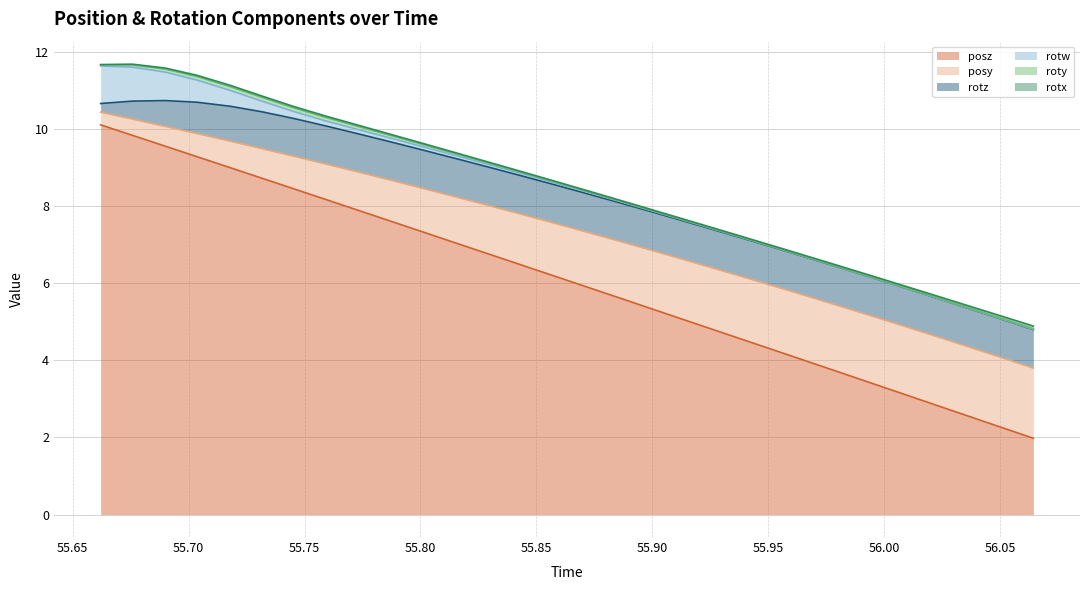

How many lines are shown in the chart?

6